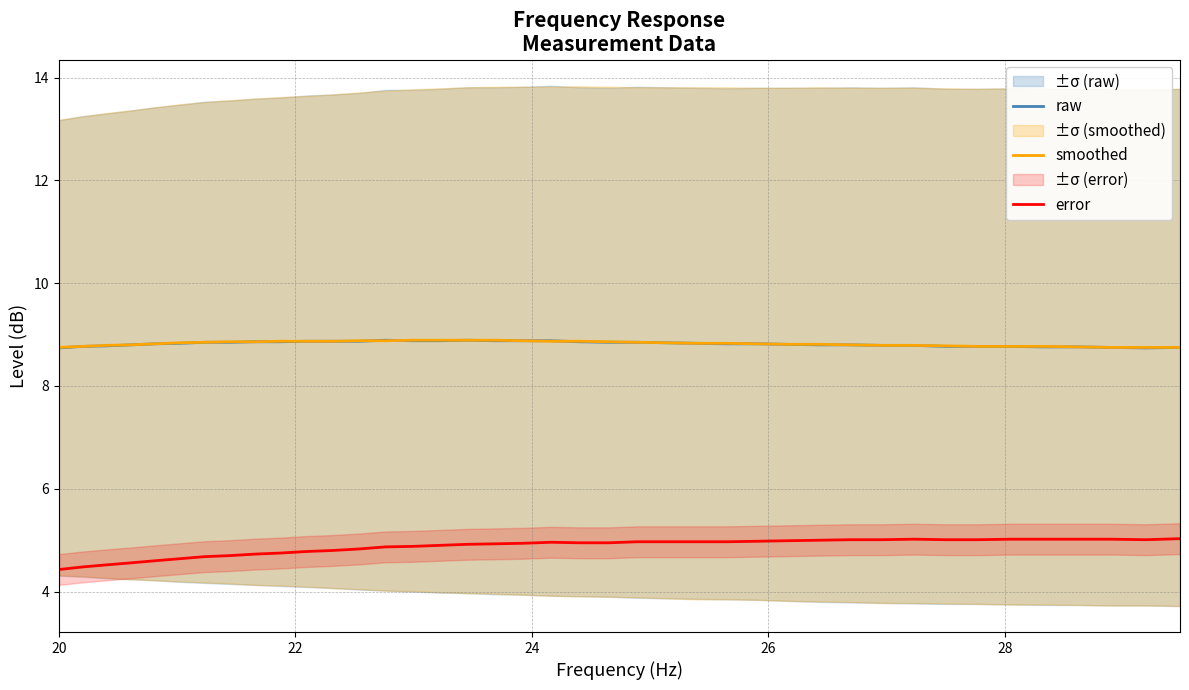

At how many categories does at least one series exceed 8?

40